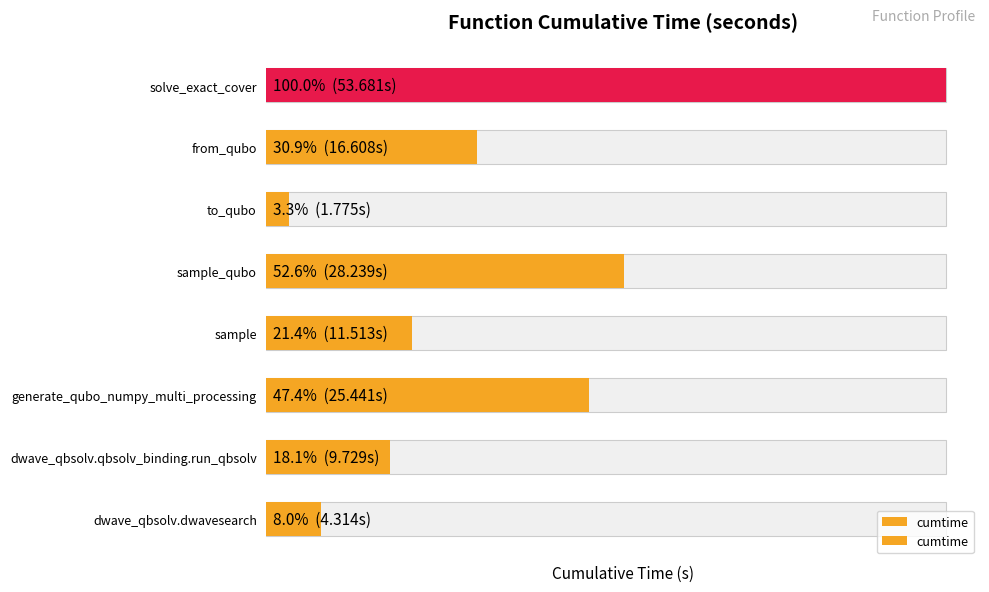

How many data points does each series have?

8